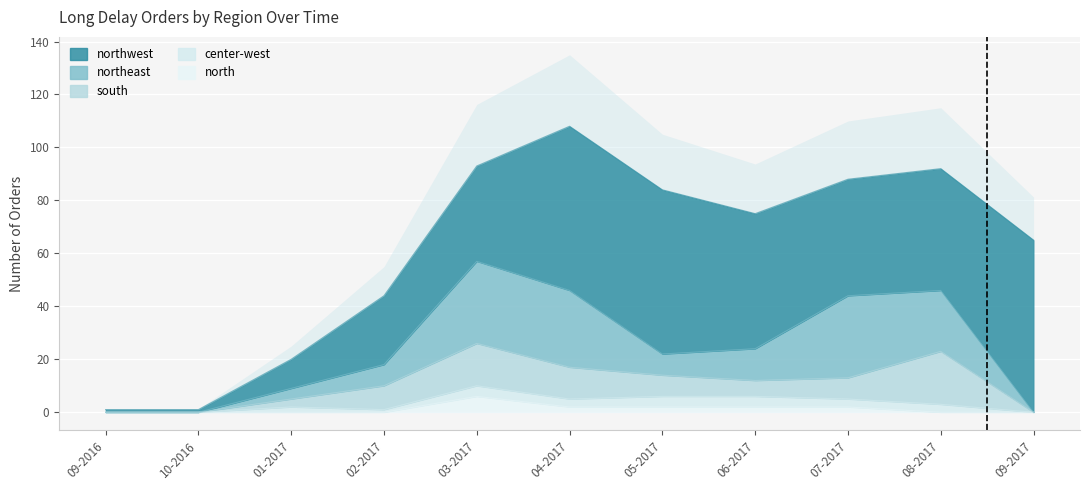

Which series has the largest total across all categories?

northwest